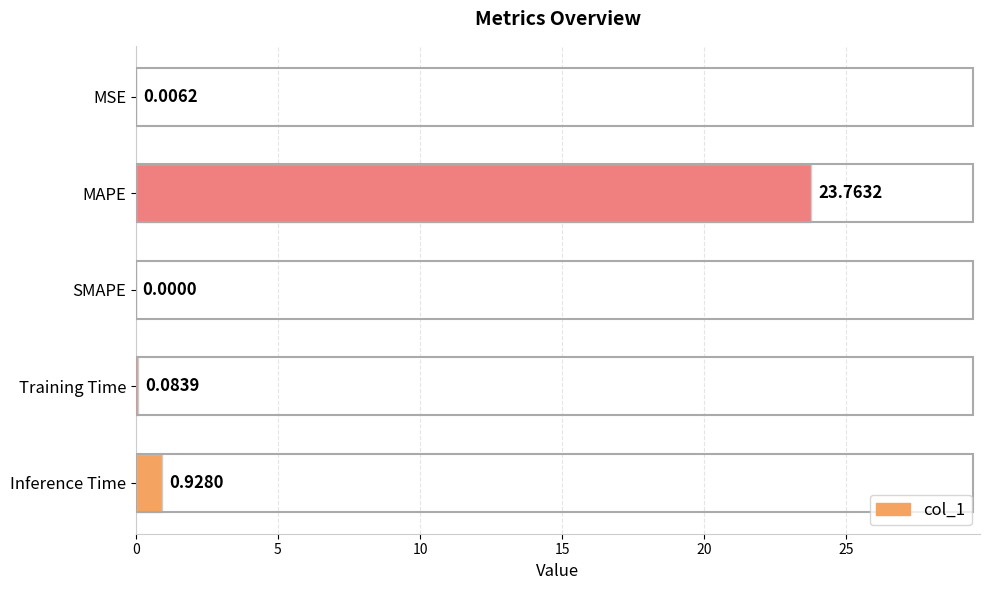

At which label is the value closest to 11?

Inference Time